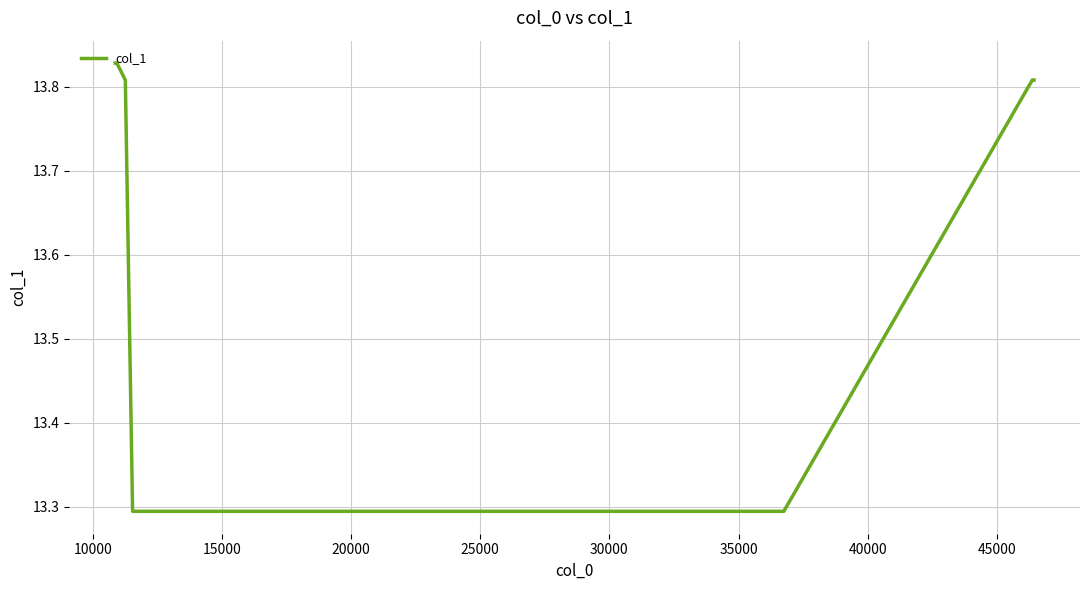

What is the difference between the maximum and minimum values?

0.5